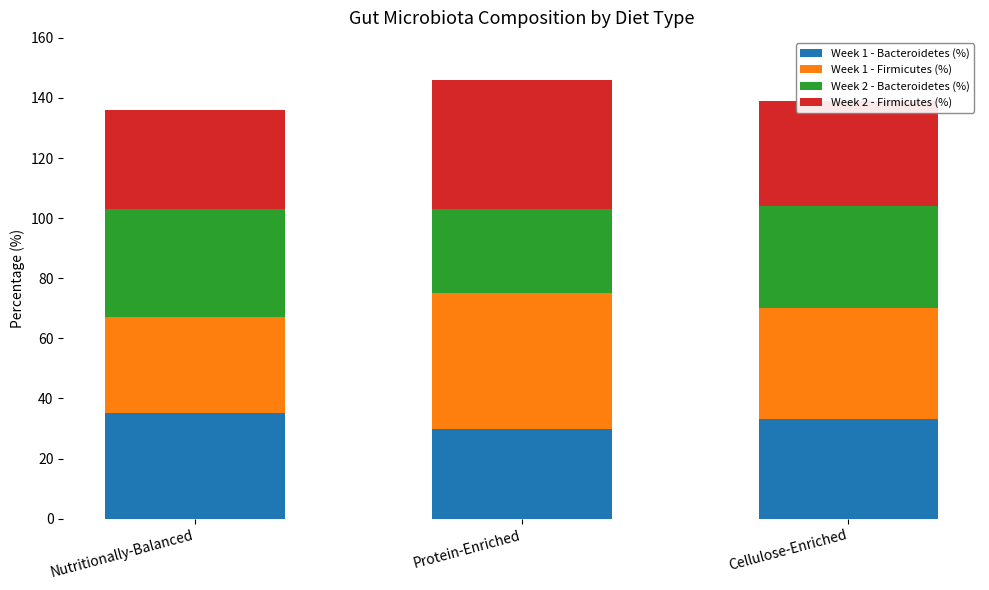

The Week 1 - Bacteroidetes (%) series shows 30 at Protein-Enriched. True or false?

True